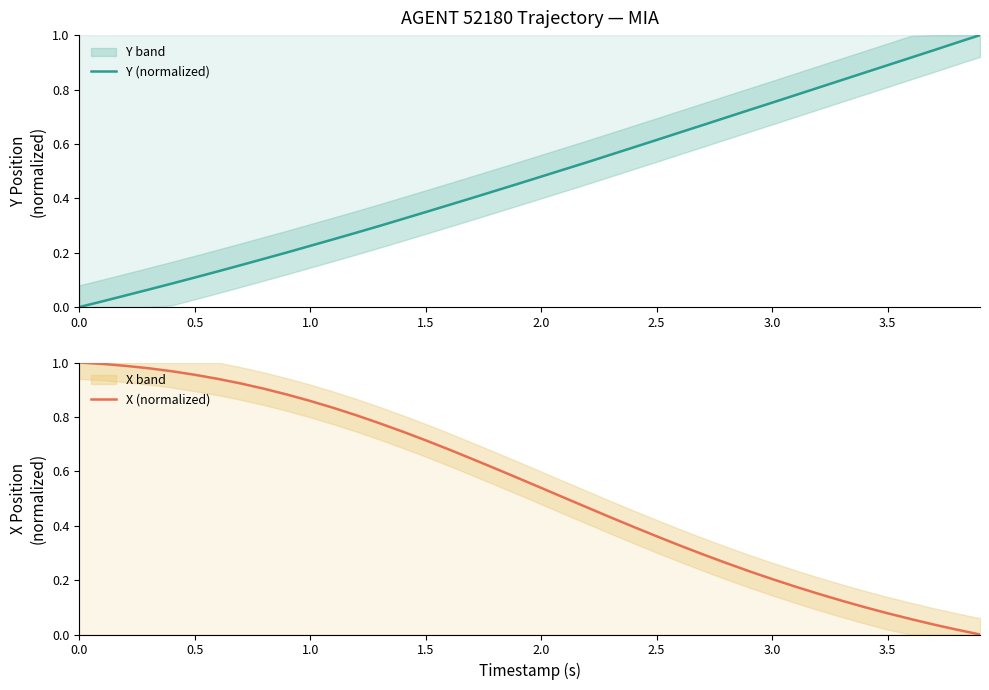

How many lines are shown in the chart?

2